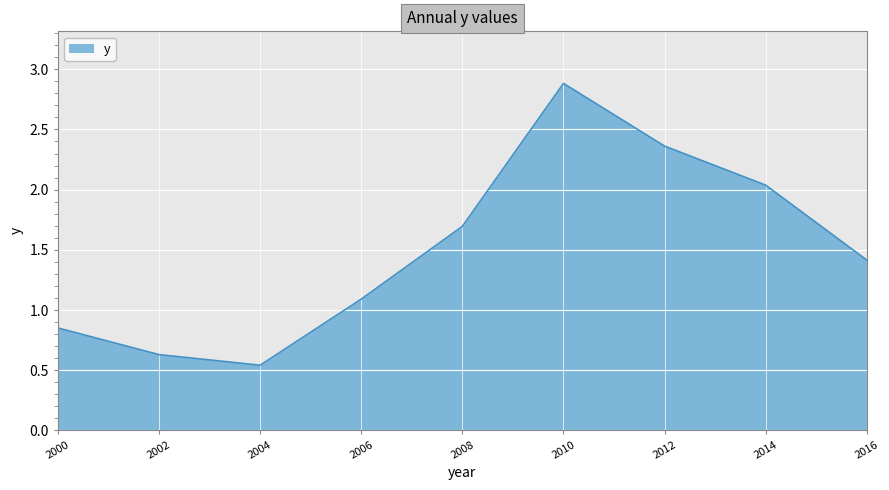

True or false: the data has more than 2 interior local peaks.

False